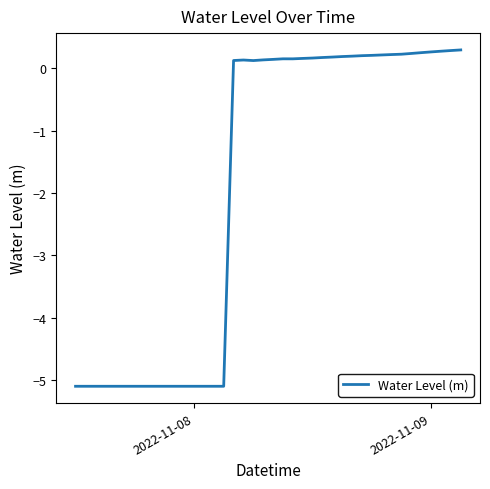

What is the minimum value shown in the chart?

-5.1